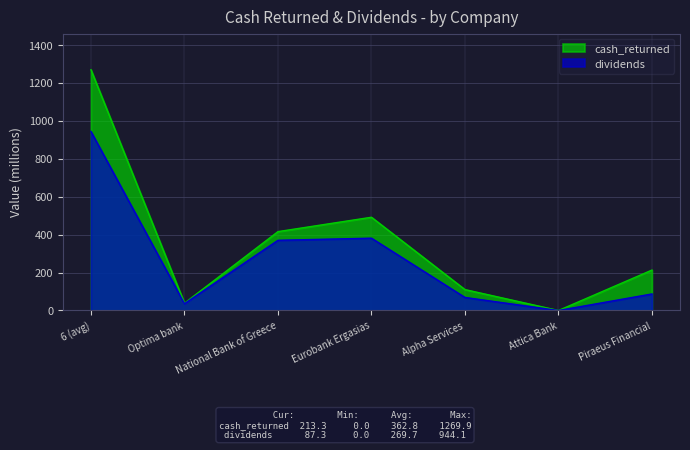

List the series in order of their overall mean, lowest first.

dividends, cash_returned